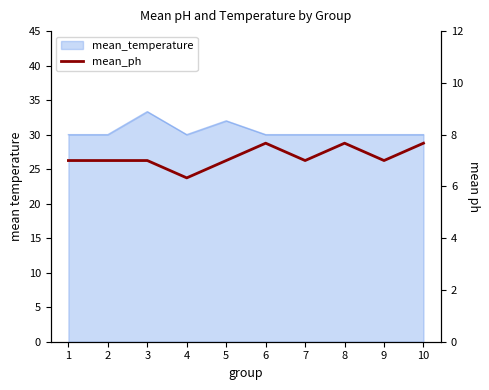

The chart shows a value of 7.0 at 5. True or false?

True